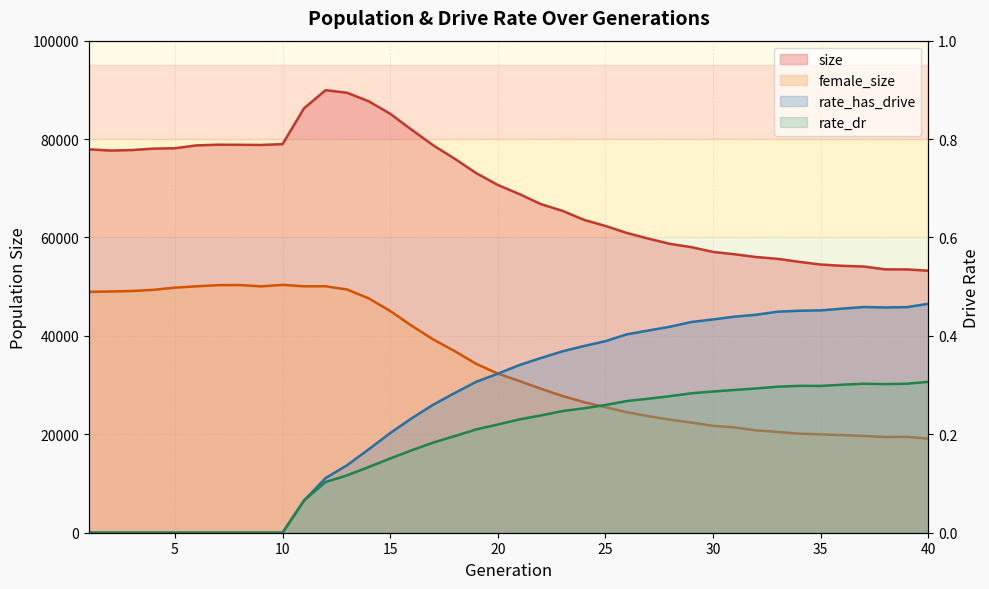

What are all the series names shown in the legend?

size, female_size, rate_dr, rate_has_drive